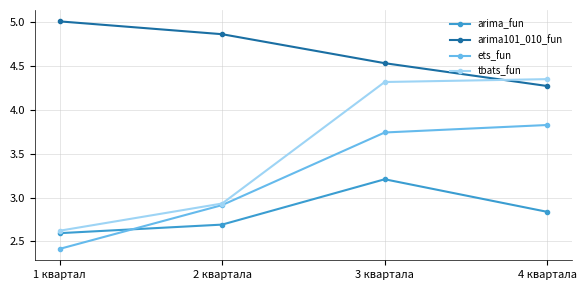

The value of ets_fun at 1 квартал is 2.4. True or false?

True